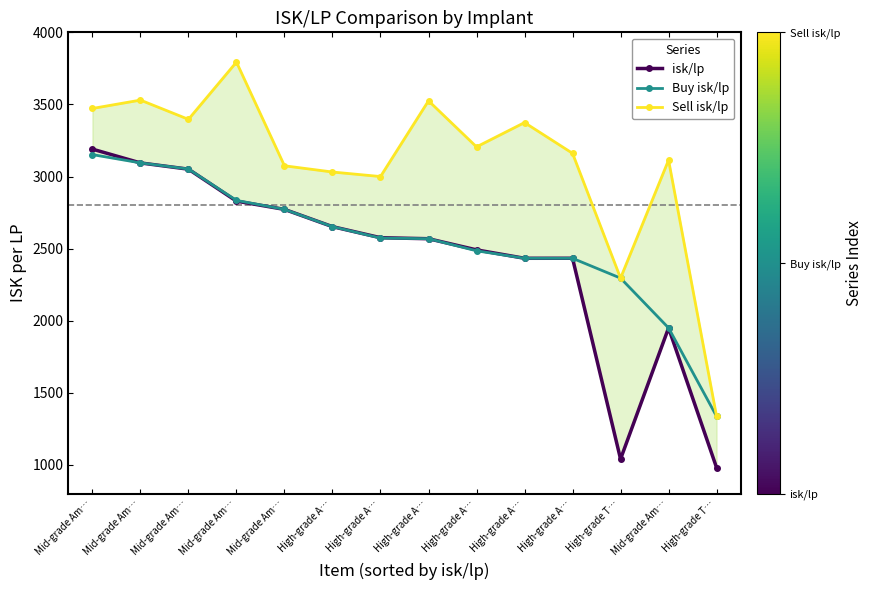

How many data points in isk/lp are less than 2575?

7